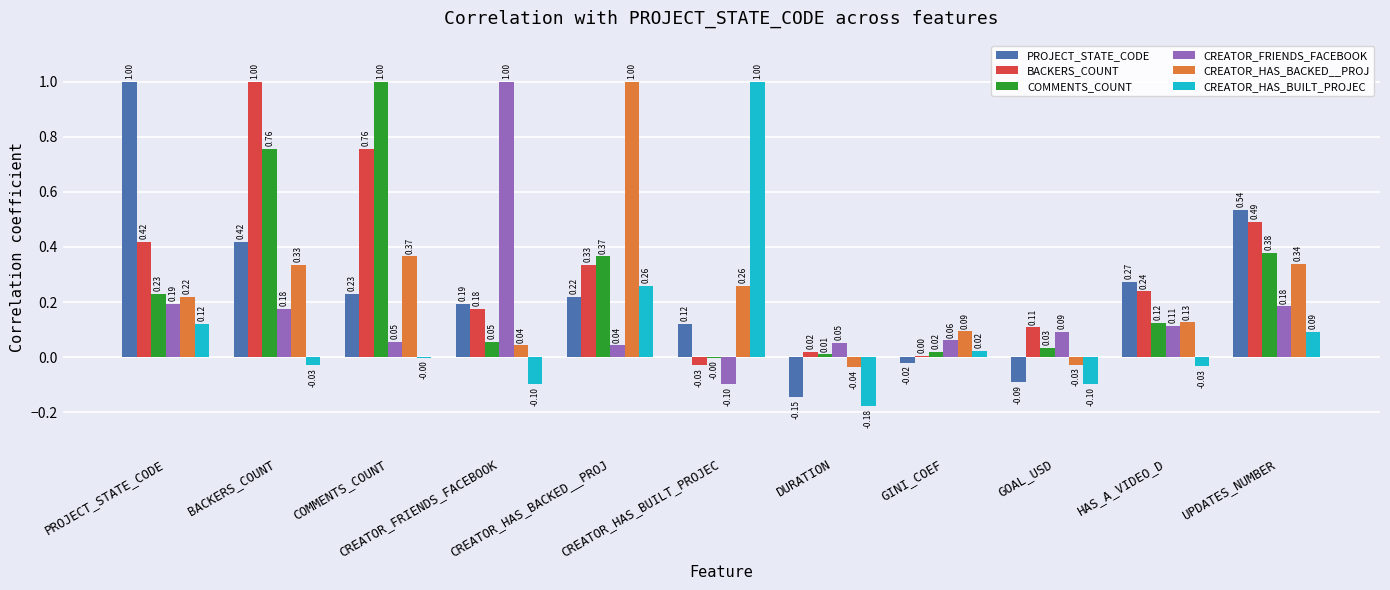

The value of PROJECT_STATE_CODE at GINI_COEF is -0.0. True or false?

True